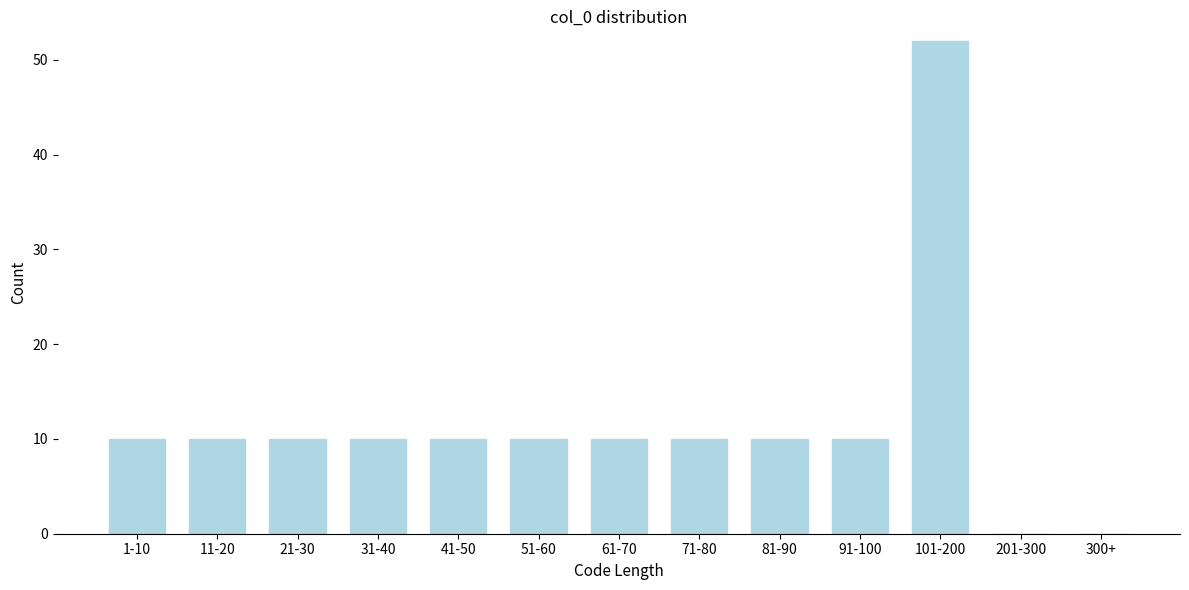

Reading left to right, list all the values displayed in this chart.

1-10=10	11-20=10	21-30=10	31-40=10	41-50=10	51-60=10	61-70=10	71-80=10	81-90=10	91-100=10	101-200=52	201-300=0	300+=0